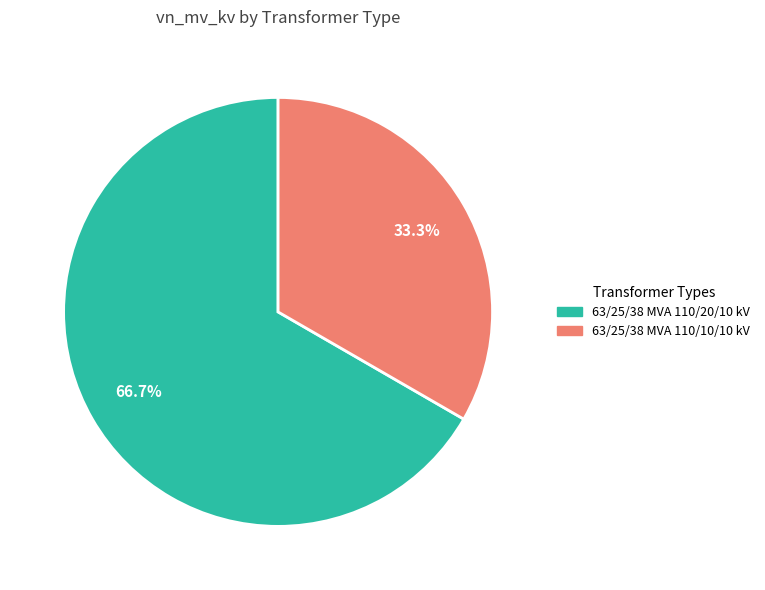

Combined, do 63/25/38 MVA 110/20/10 kV and 63/25/38 MVA 110/10/10 kV account for over 50%?

Yes